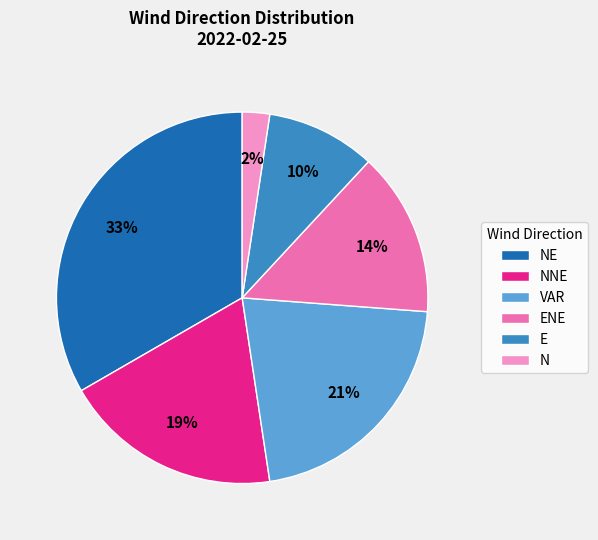

What percentage is the ENE slice, to the nearest percent?

14%